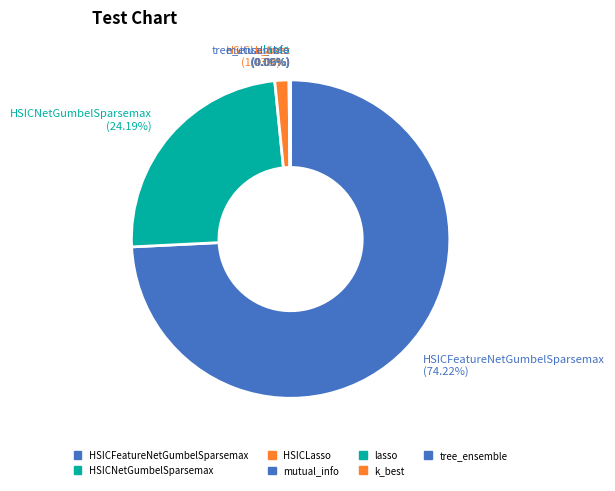

Does HSICLasso represent more than half of the total?

No